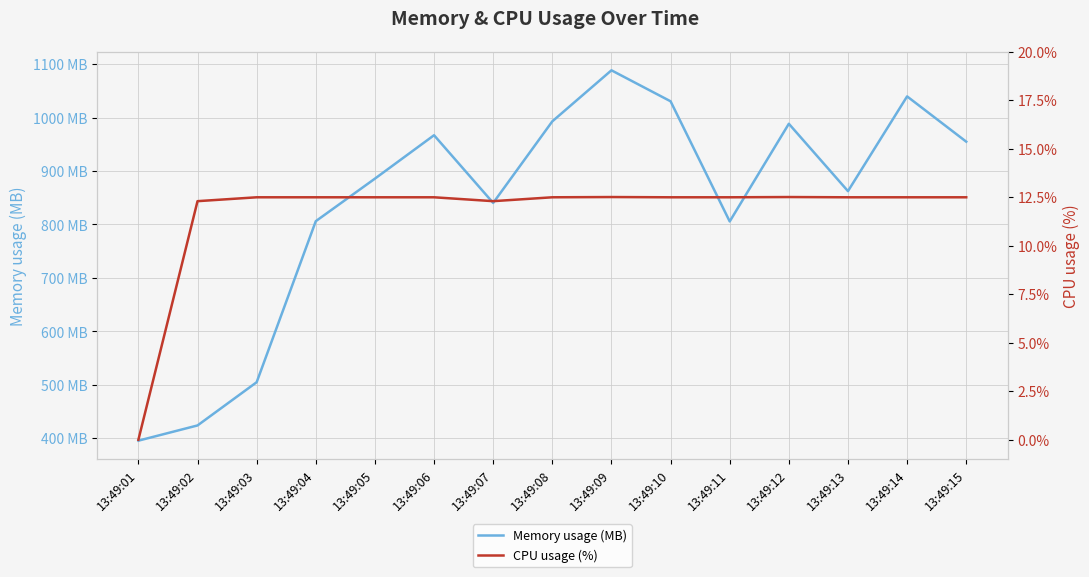

Count the number of data series in this chart.

2